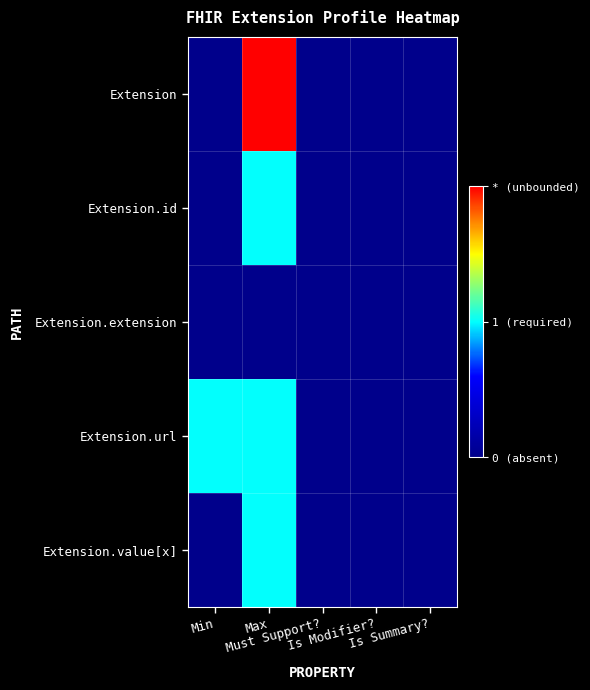

How many data points does each series have?

5